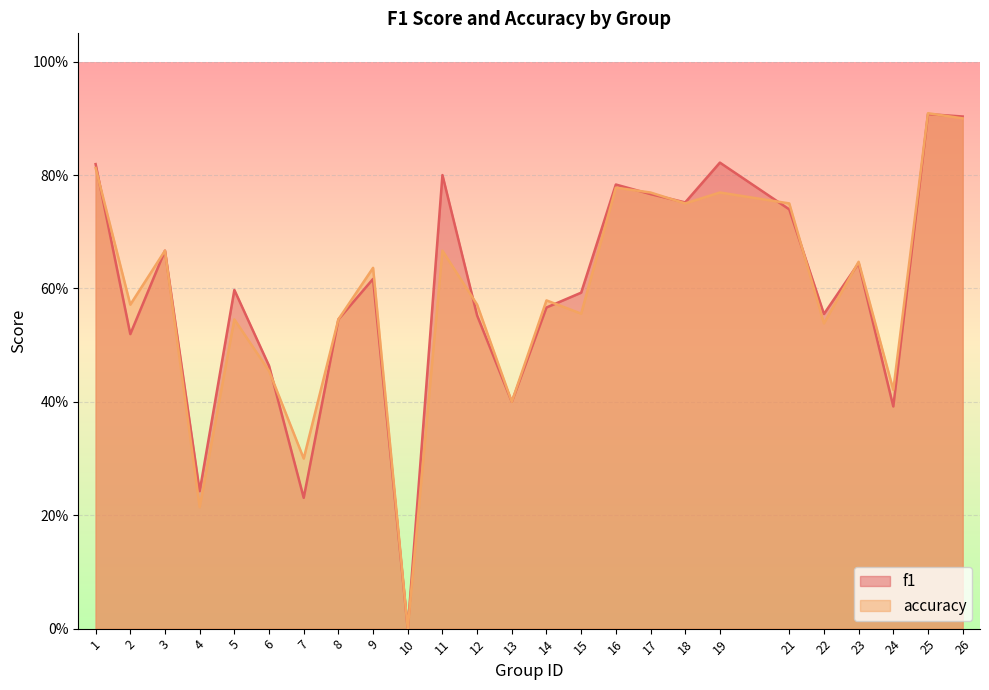

Is the value of f1 at 16 greater than the value of accuracy at 1?

No